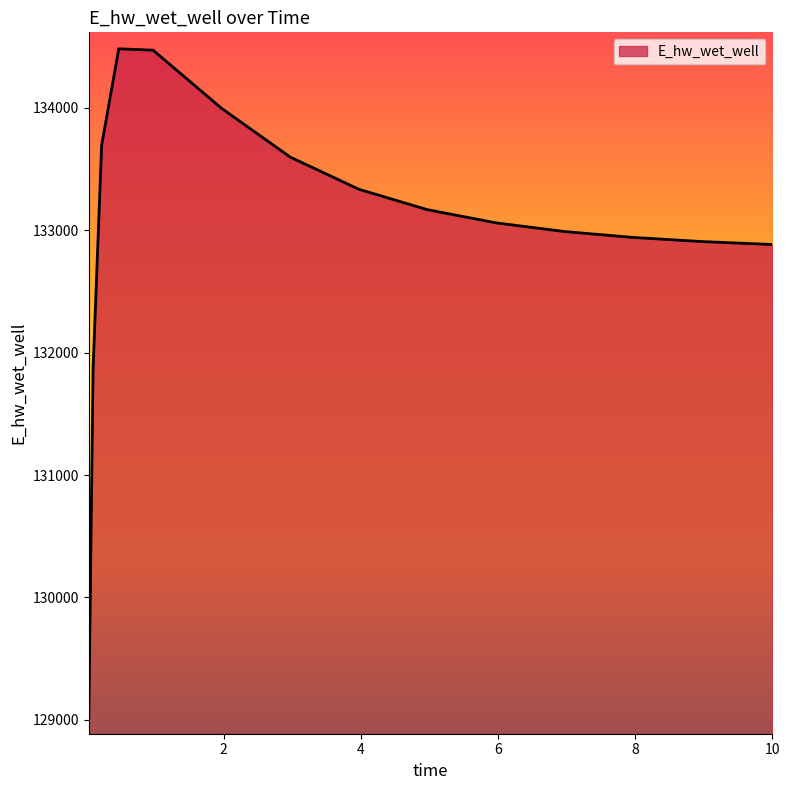

What is the difference between the maximum and minimum values?

5466.1